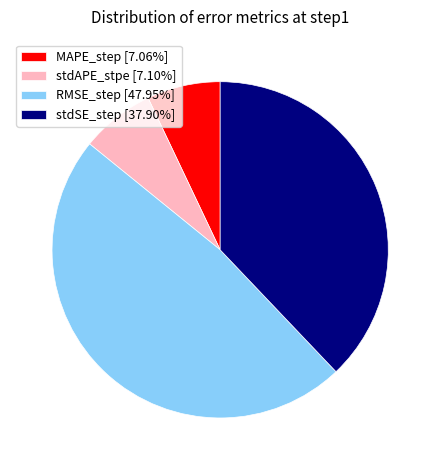

Does any single category account for the majority?

No